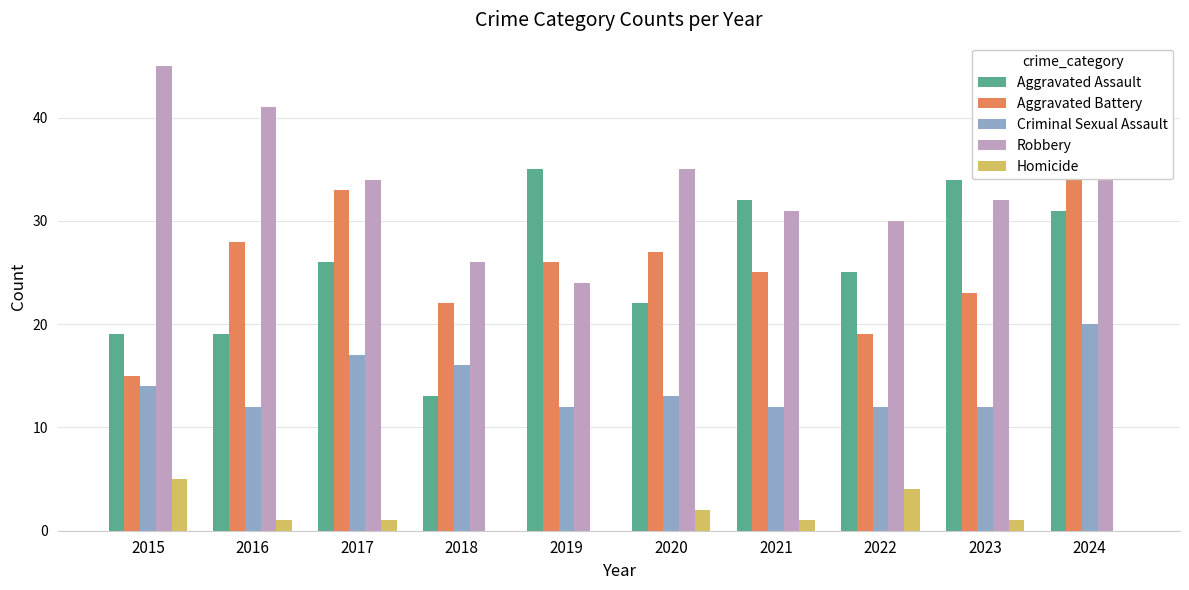

What is the highest value of the Robbery series?

45